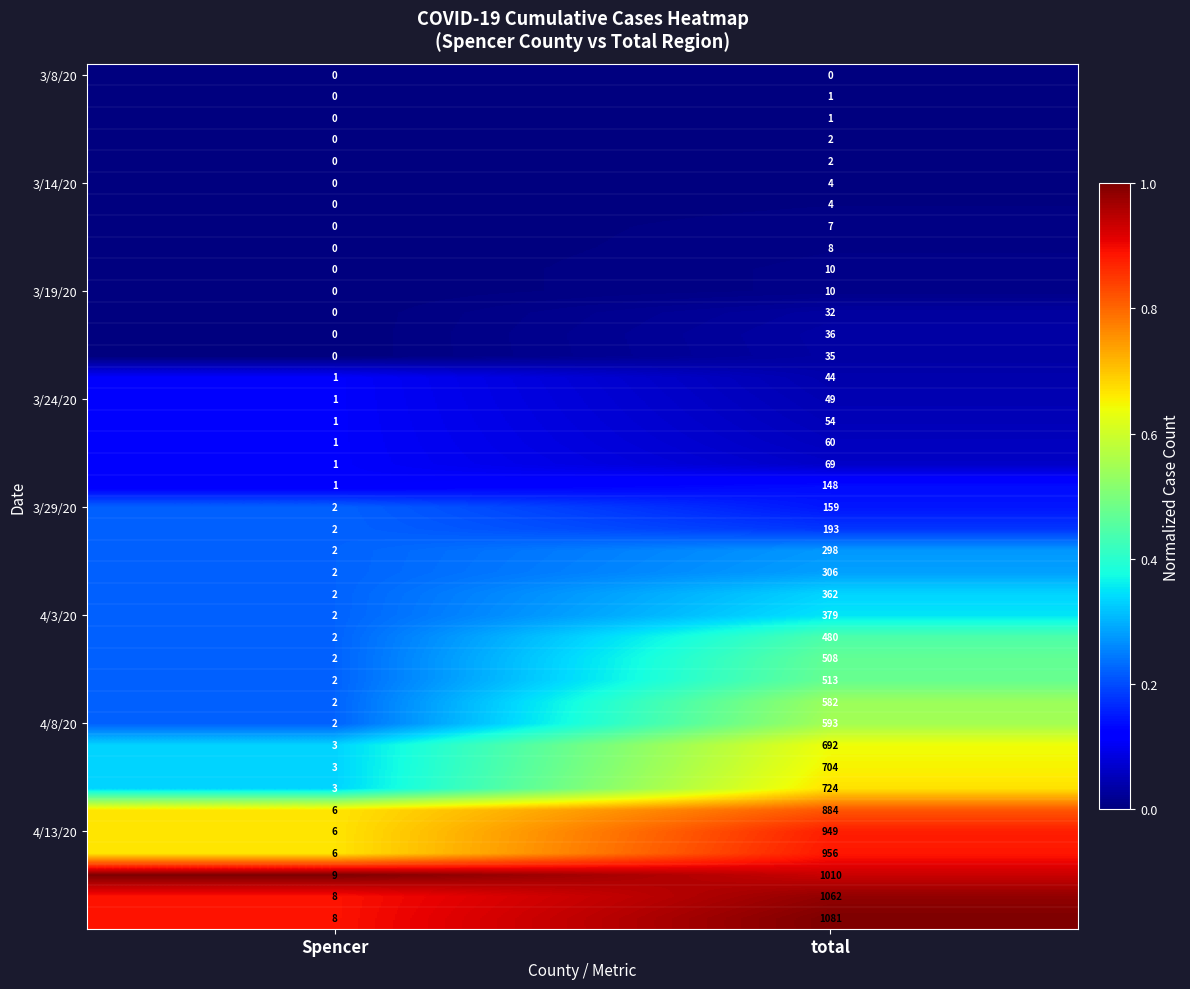

What is the spread (max minus min) of values at total?

1081